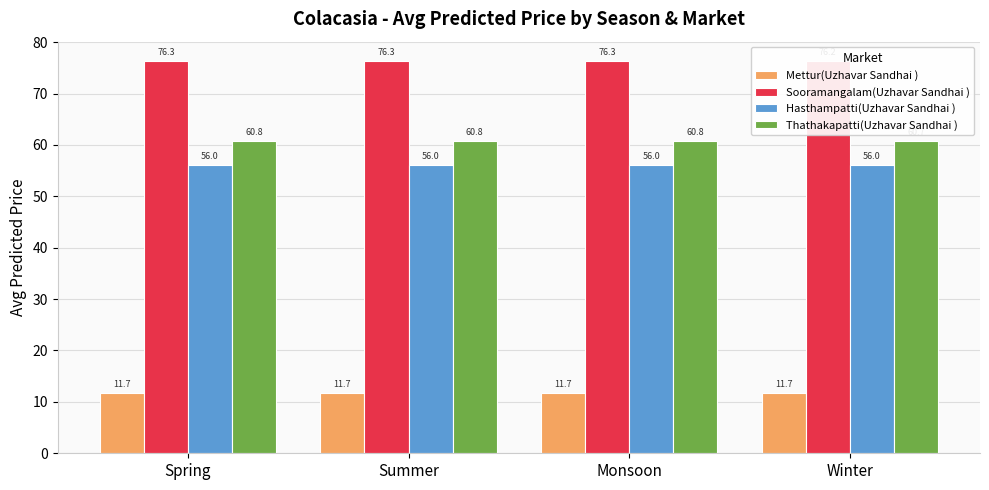

Reading left to right, list all the values displayed in this chart.

Mettur(Uzhavar Sandhai ): Spring=11.7	Summer=11.7	Monsoon=11.7	Winter=11.7
Sooramangalam(Uzhavar Sandhai ): Spring=76.3	Summer=76.3	Monsoon=76.3	Winter=76.2
Hasthampatti(Uzhavar Sandhai ): Spring=56.0	Summer=56.0	Monsoon=56.0	Winter=56.0
Thathakapatti(Uzhavar Sandhai ): Spring=60.8	Summer=60.8	Monsoon=60.8	Winter=60.7